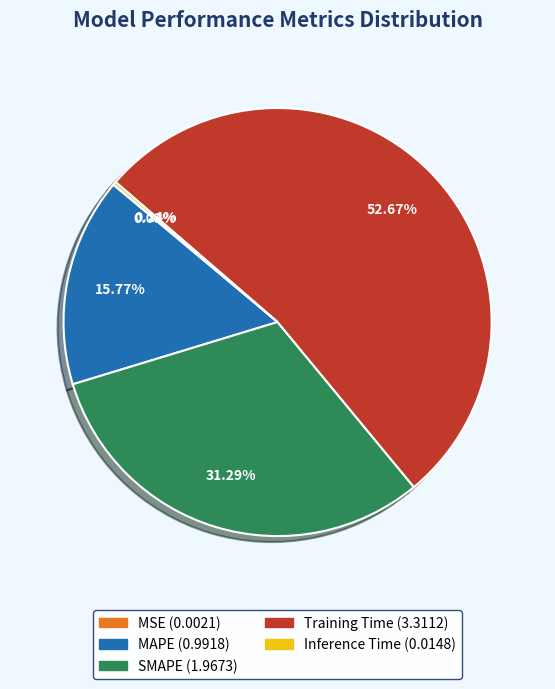

To the nearest percent, what percentage of the pie is SMAPE?

31%